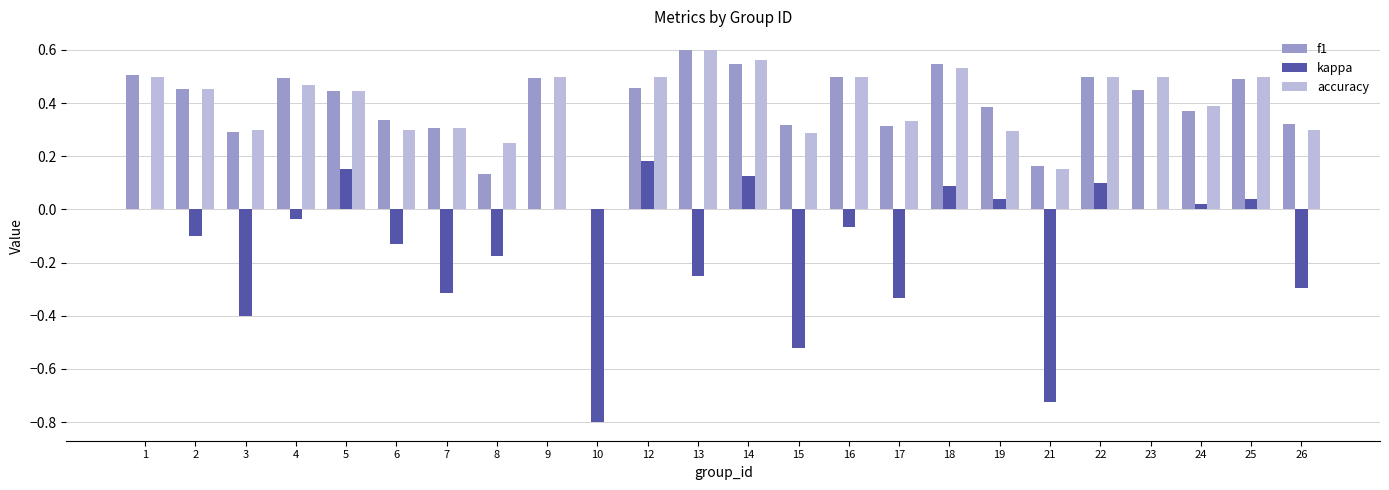

What is the total value across all series at 2?

0.8